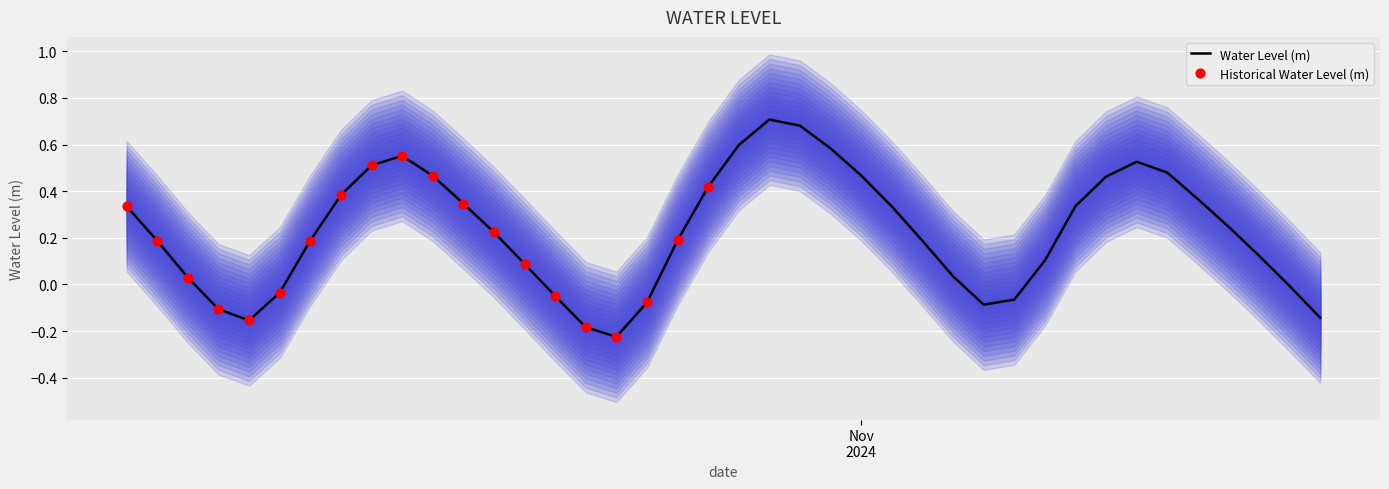

Between 2024-11-02 02:00:00 and 2024-11-01 19:00:00, which is larger?

2024-11-01 19:00:00